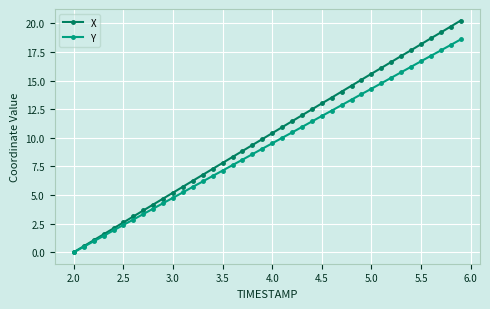

At how many categories does at least one series exceed 5?

30